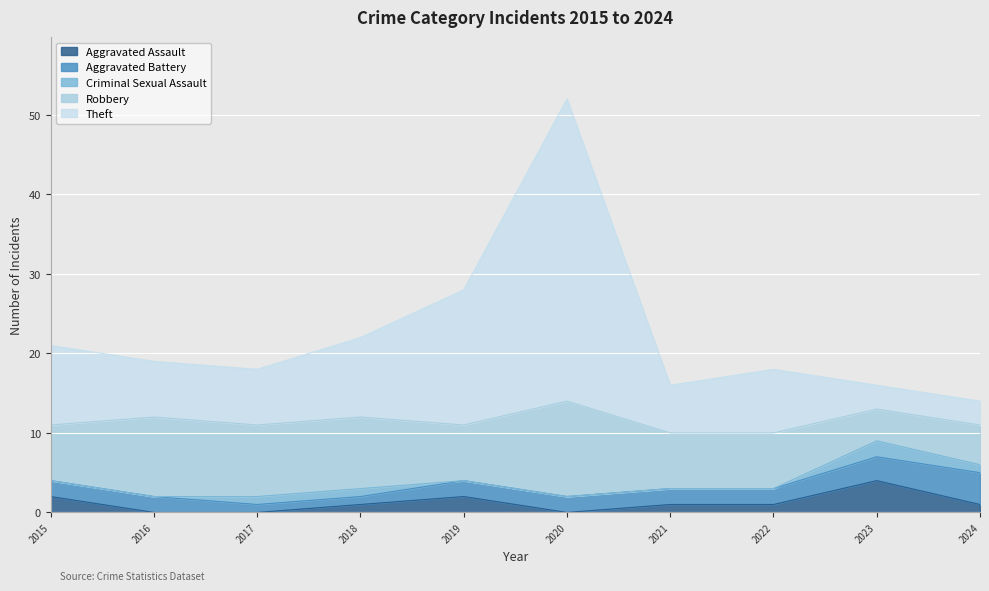

Which category has the lowest value in the Aggravated Assault series?

2016